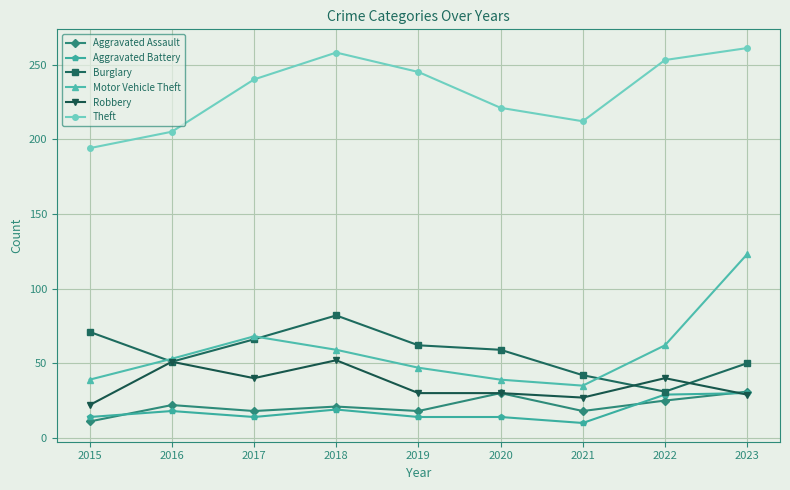

True or false: Motor Vehicle Theft and Aggravated Assault intersect in this chart.

False